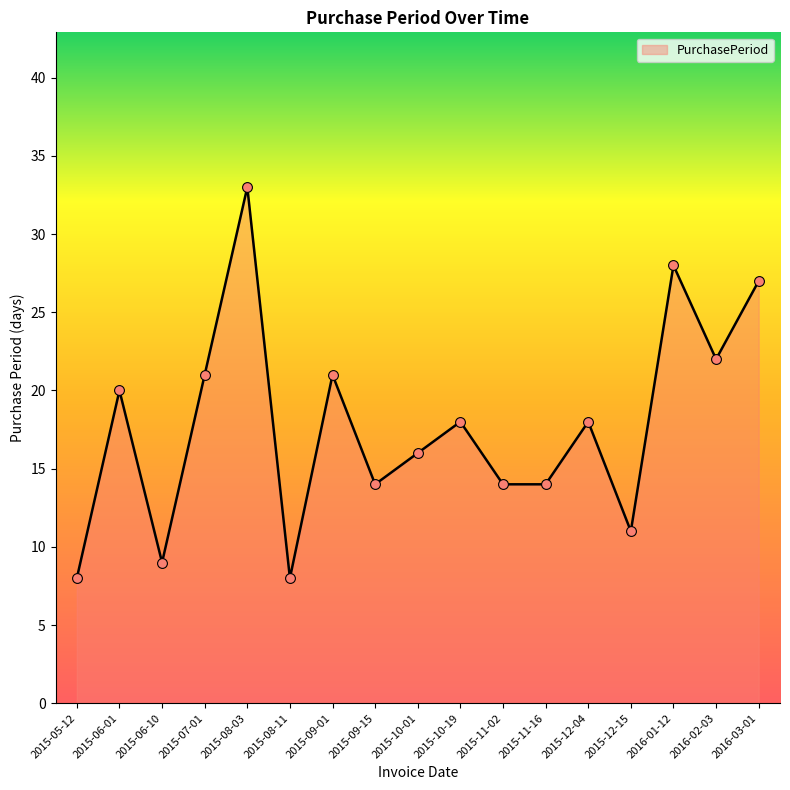

What is the change in value from 2015-08-03 to 2015-12-04?

-15